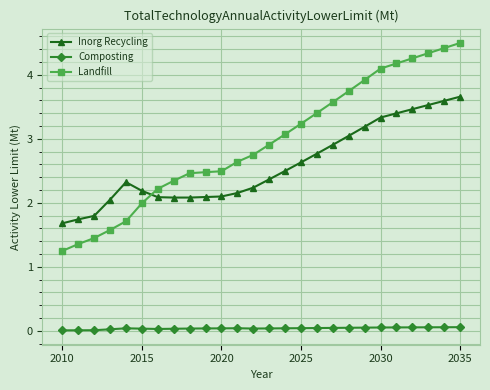

What is the value of the Landfill point at the 9th from the left?

2.5